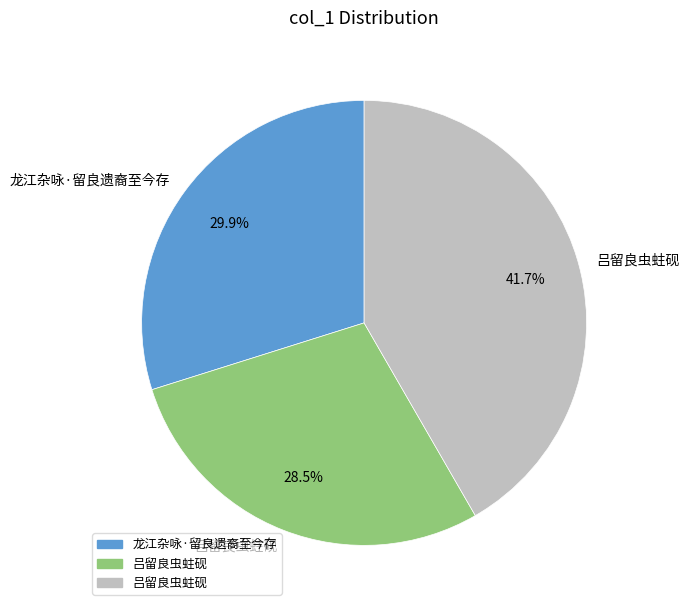

Does any single category account for the majority?

No